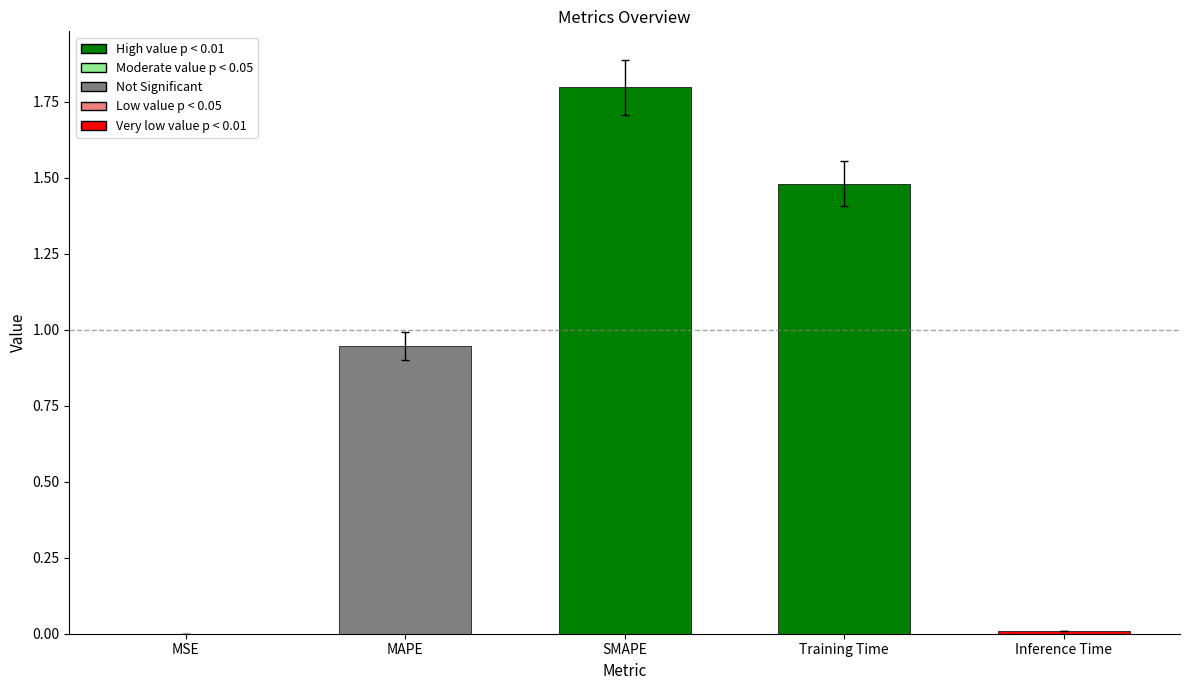

True or false: the data shows 1.8 at SMAPE.

True